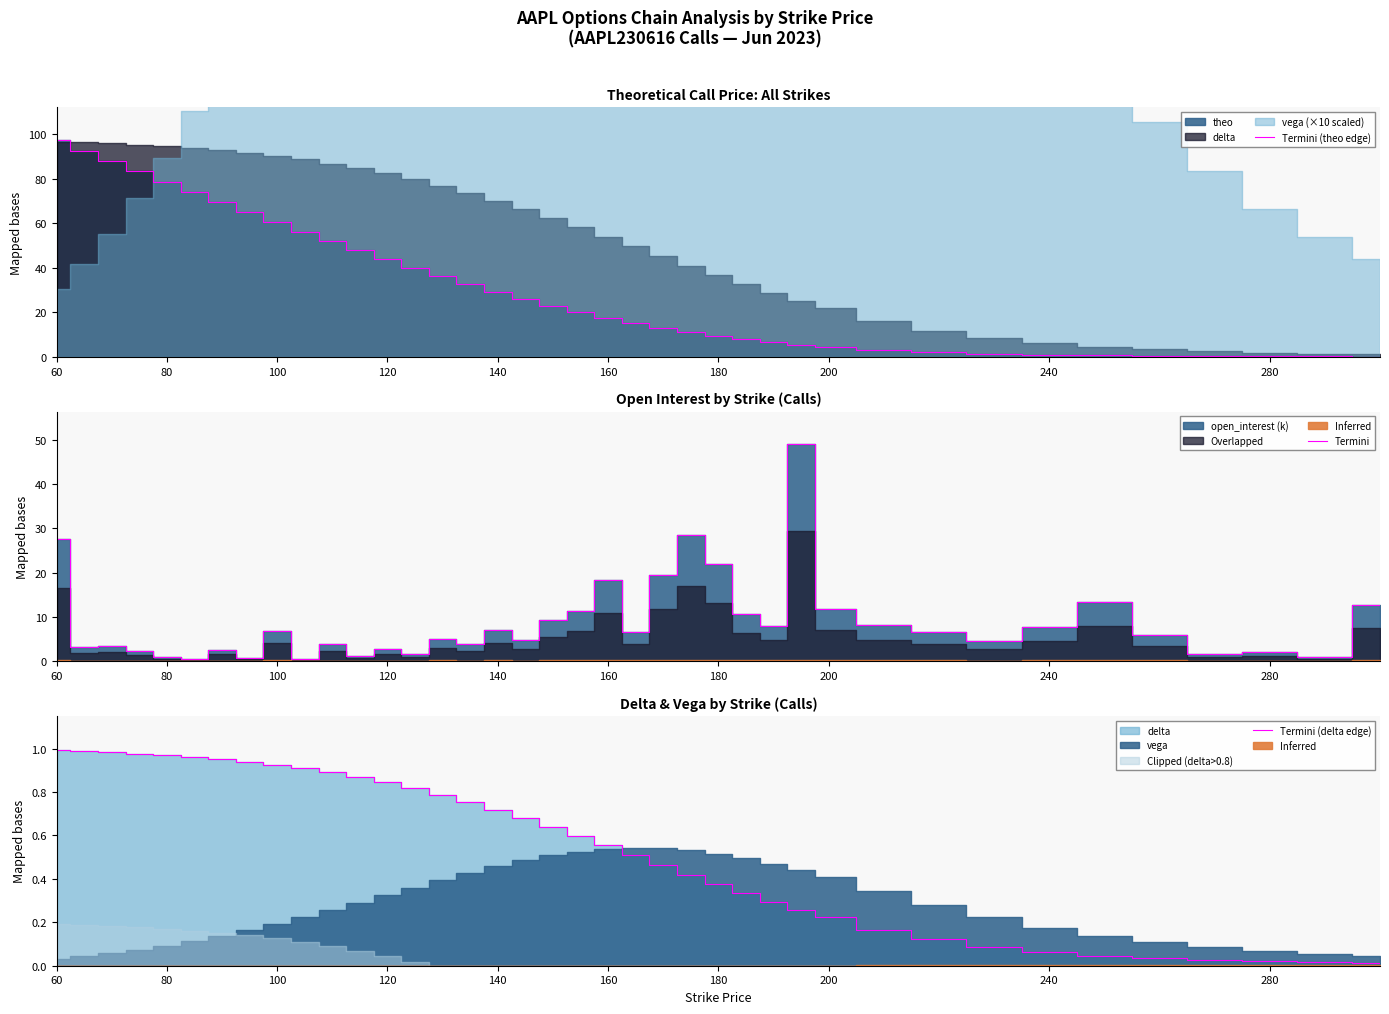

At which category does the chart reach its peak across all series?

60